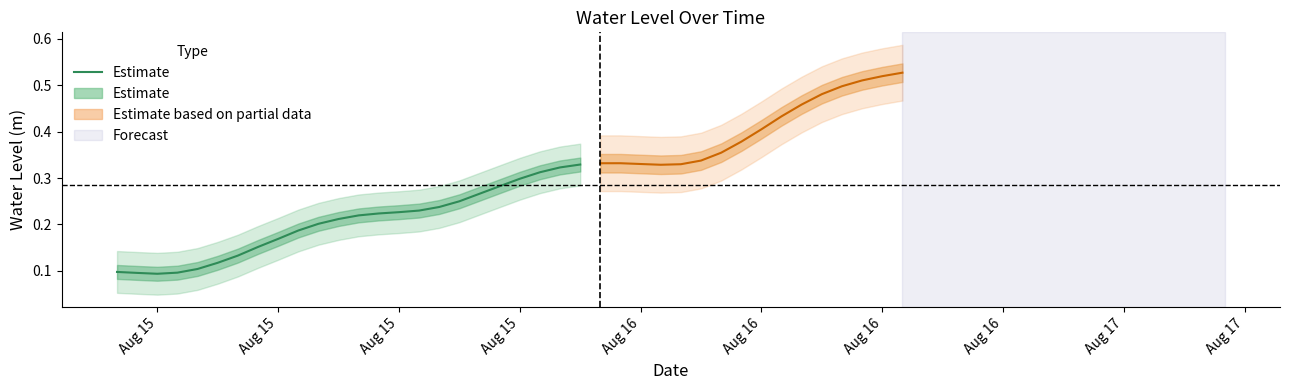

At which category does the data reach its first local valley?

Aug 15